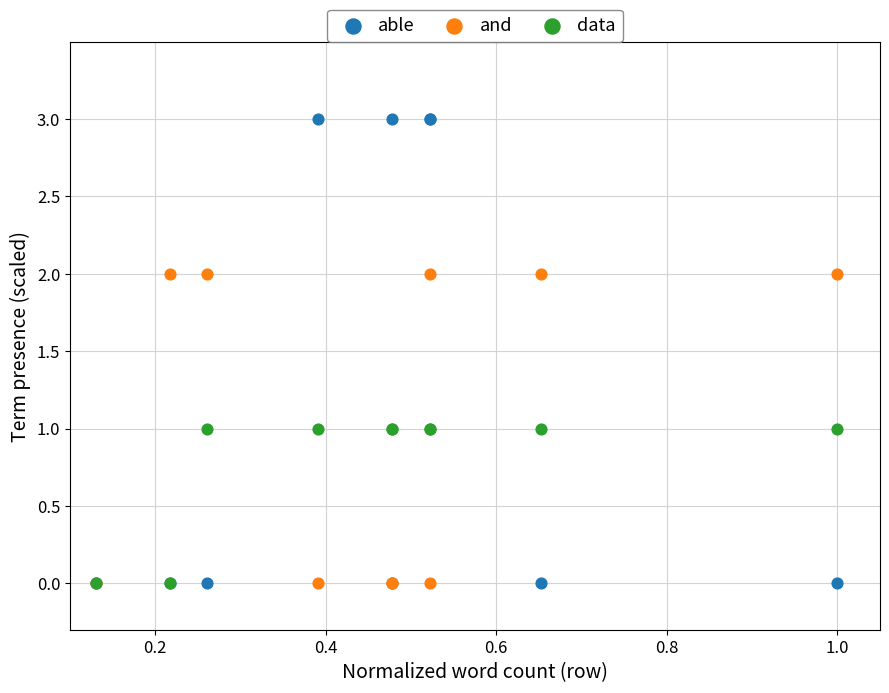

Which series has the largest Y range (max minus min)?

able